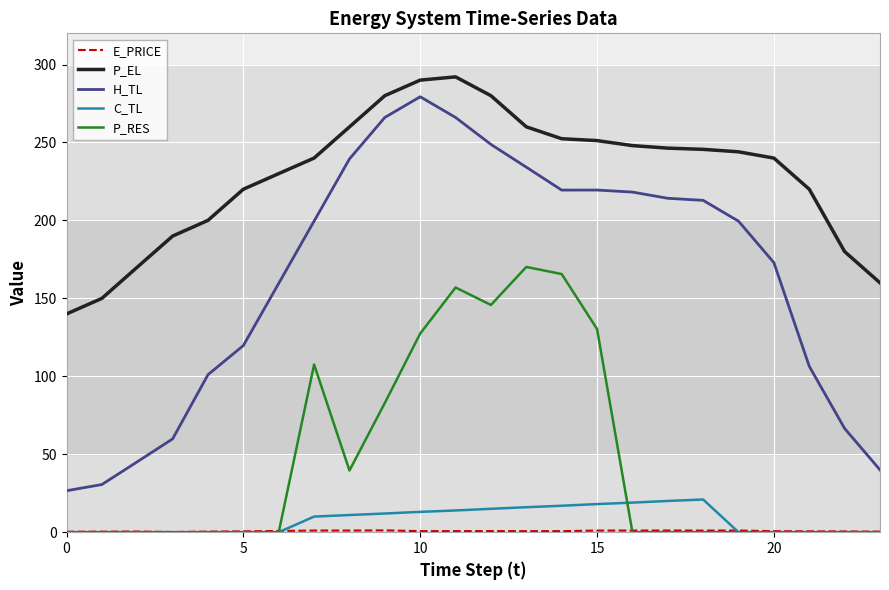

How many lines are shown in the chart?

5